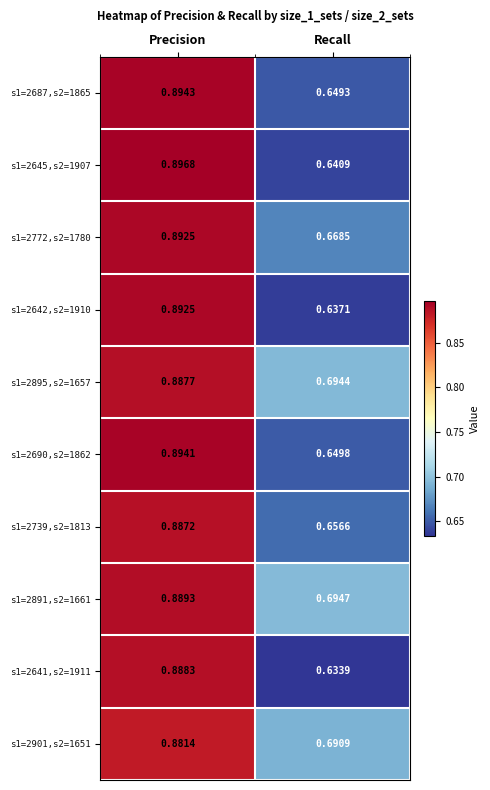

Count the number of categories in the chart.

2